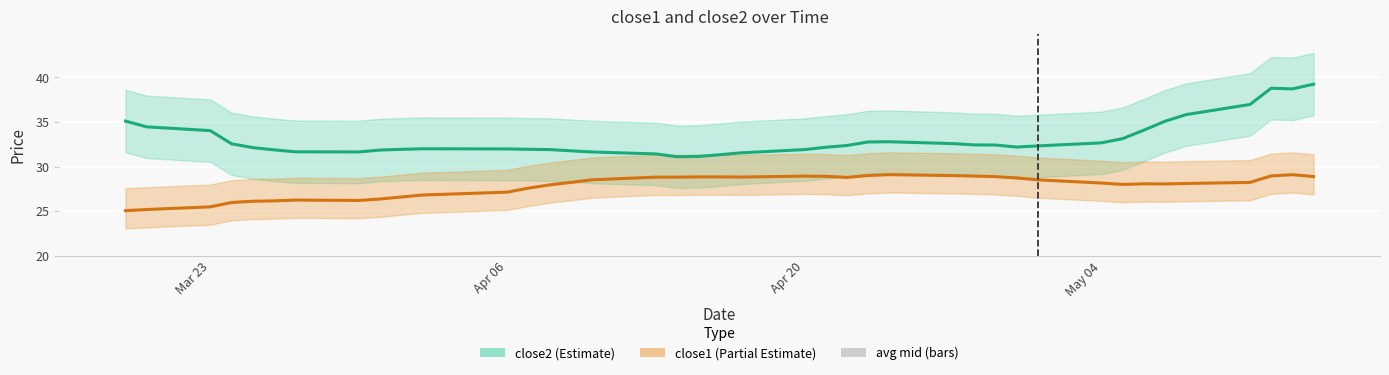

Which series has the largest range (max minus min)?

close2